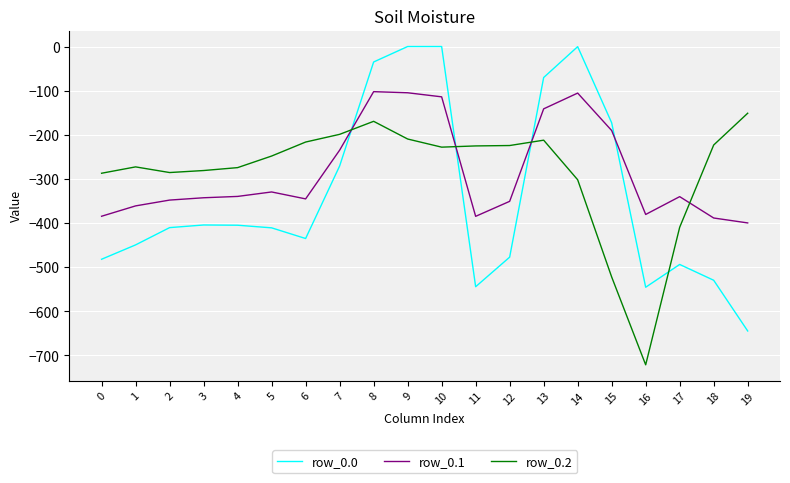

What is the total value across all series at 11?

-1154.2